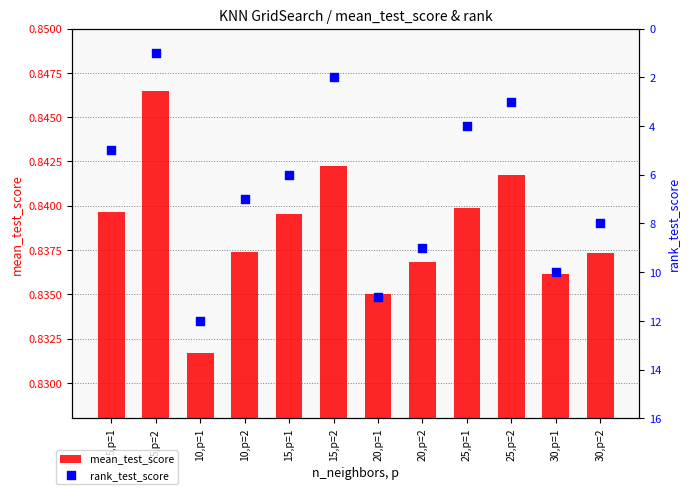

At which category is the sum across all series the highest?

10,p=1